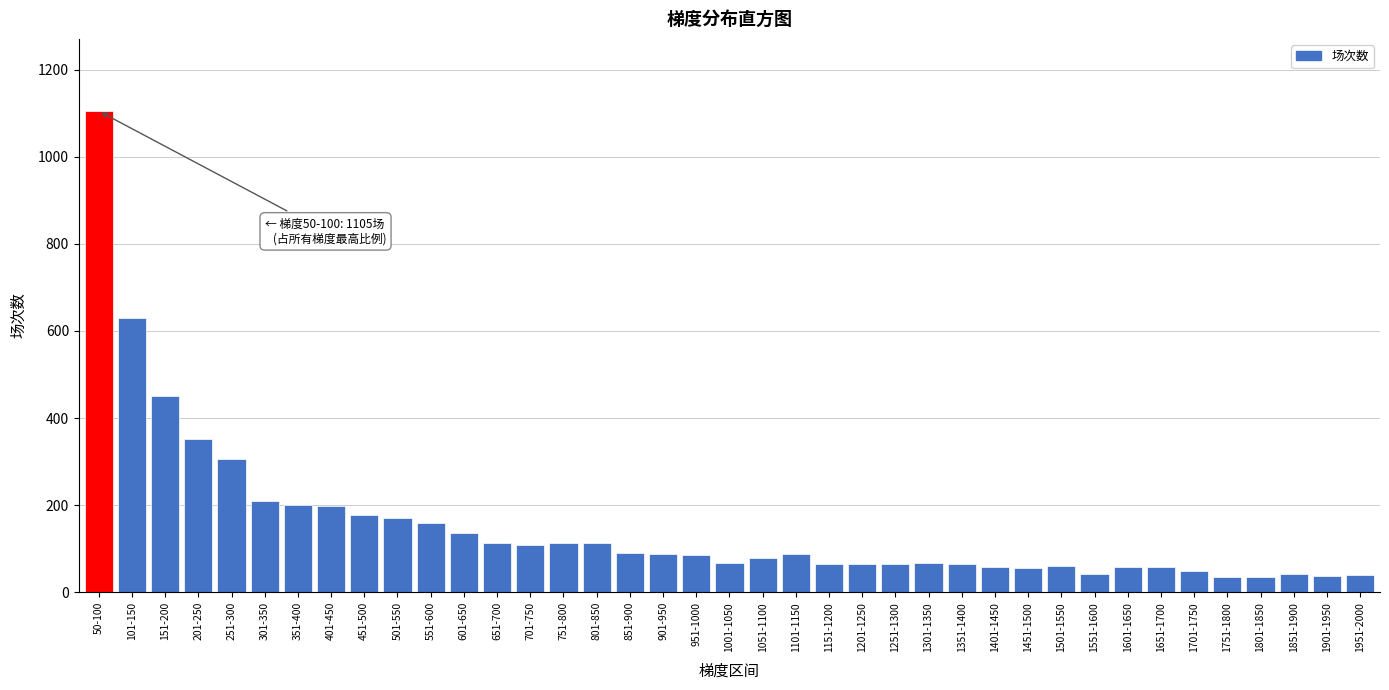

Between 551-600 and 401-450, which is larger?

401-450